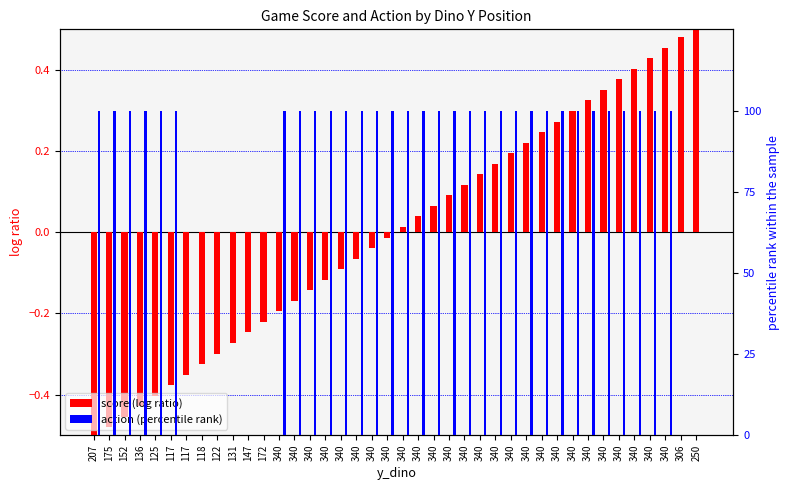

What is the approximate value of action (percentile rank) at 125?

100.0